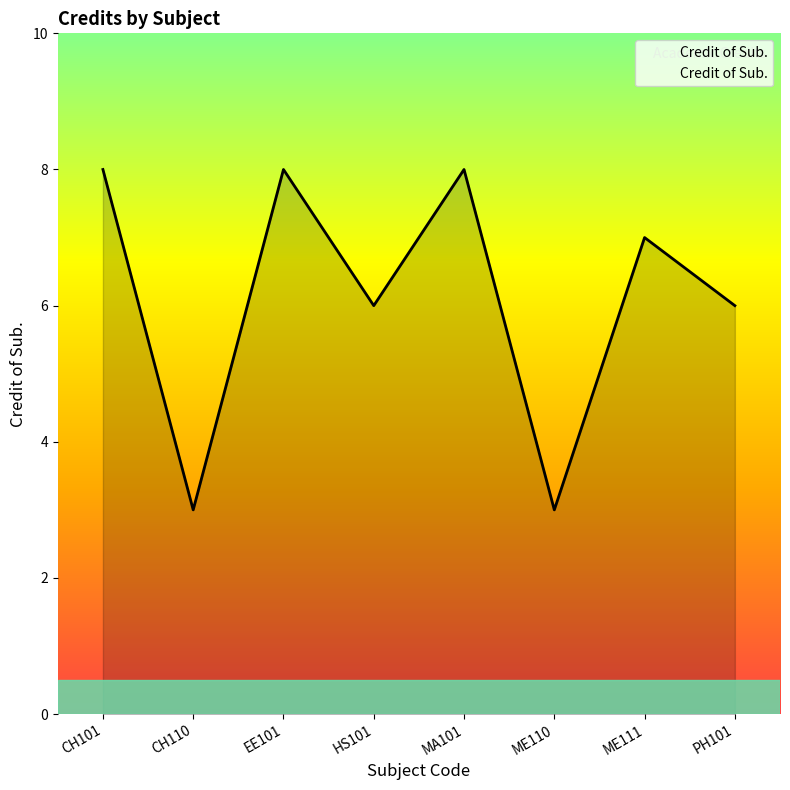

What is the ratio of the value at CH110 to the value at CH101?

0.4